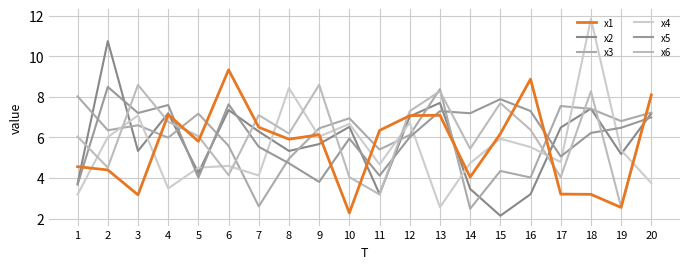

At which category does x6 reach its first local valley?

2